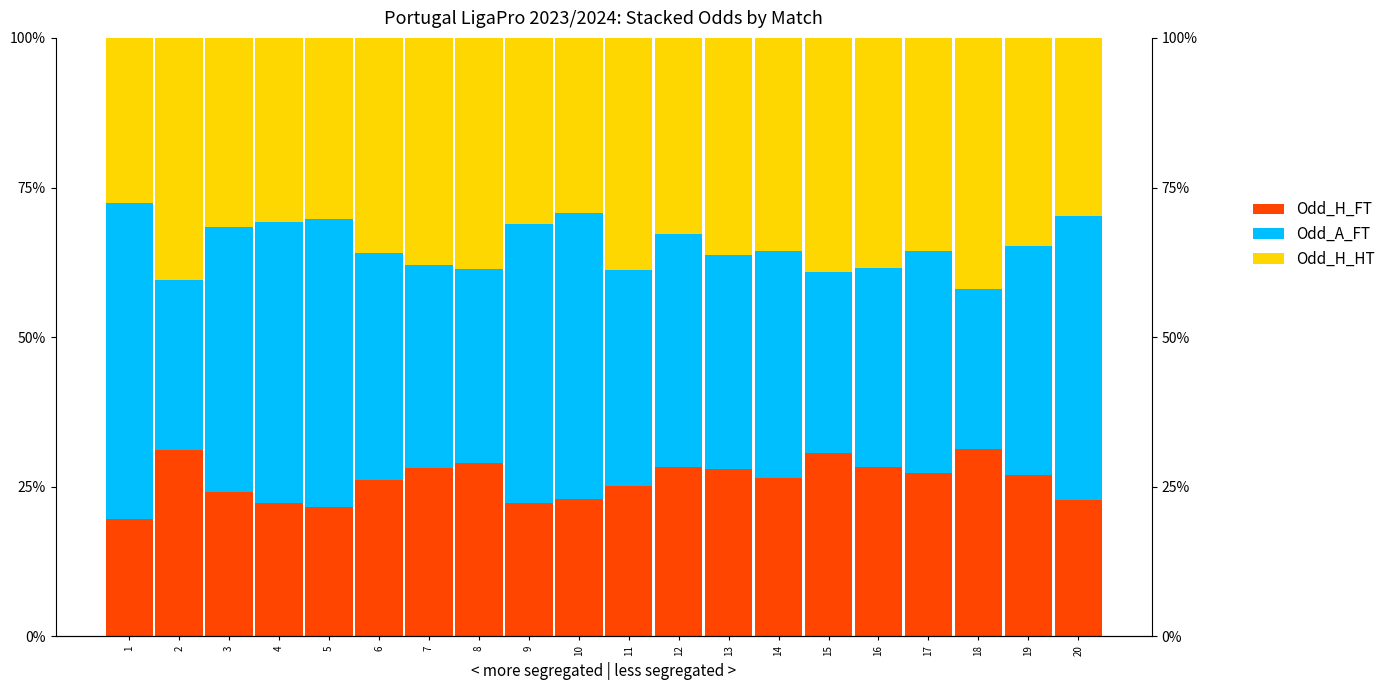

What are all the series names shown in the legend?

Odd_H_FT, Odd_A_FT, Odd_H_HT